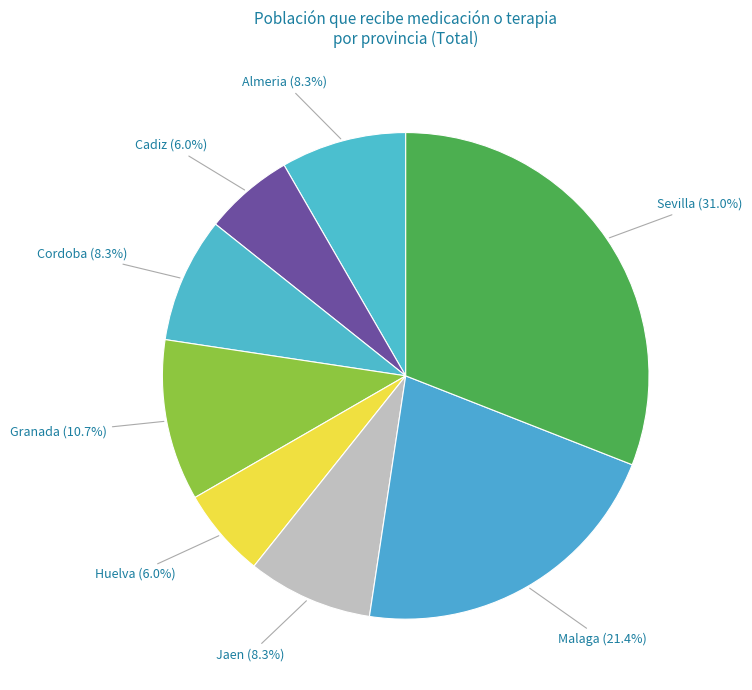

To the nearest percent, what is the difference between the largest and smallest slice percentages?

25%